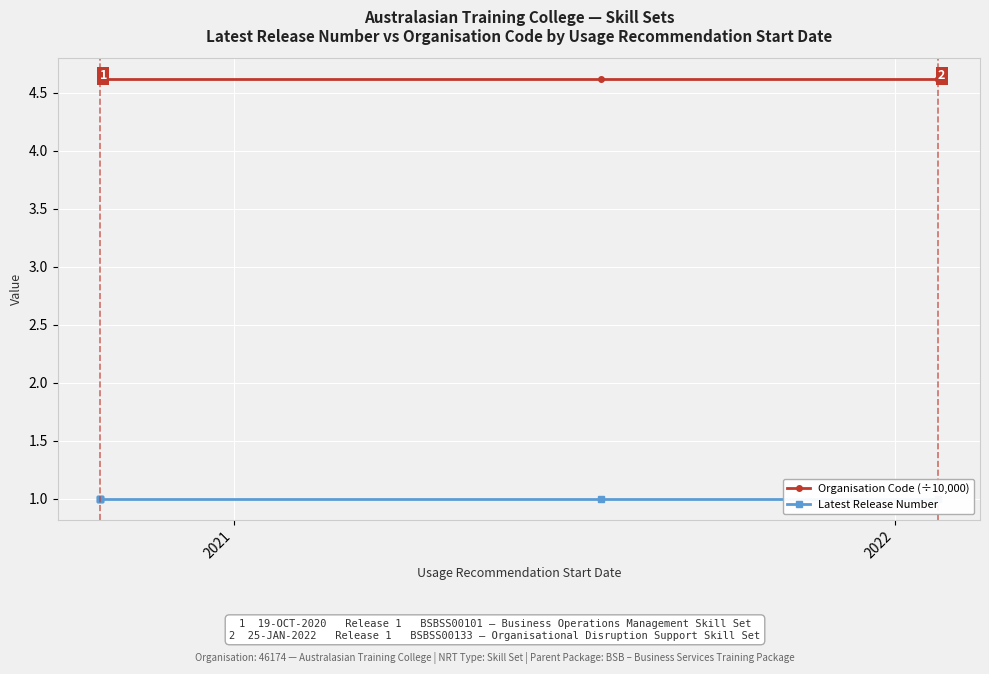

List the series in order of their peak value, highest first.

Organisation Code (÷10,000), Latest Release Number